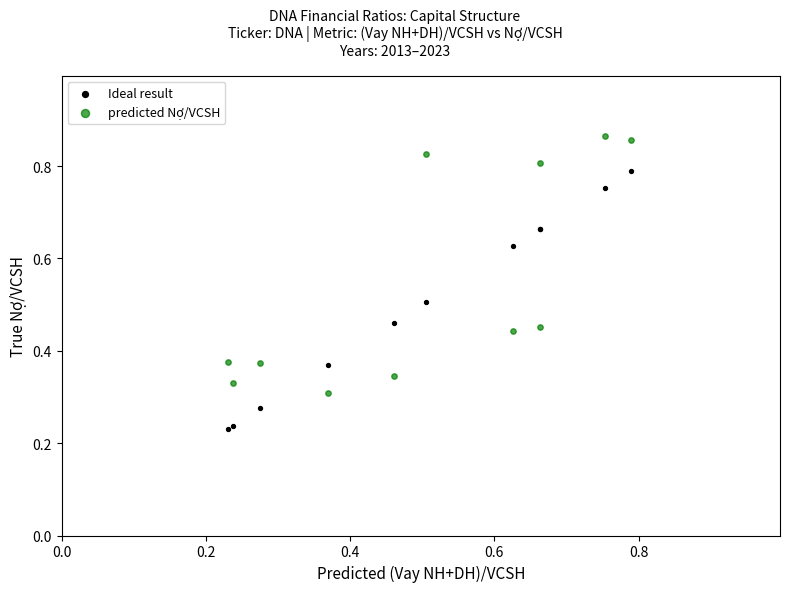

Which series reaches the minimum Y coordinate?

Ideal result